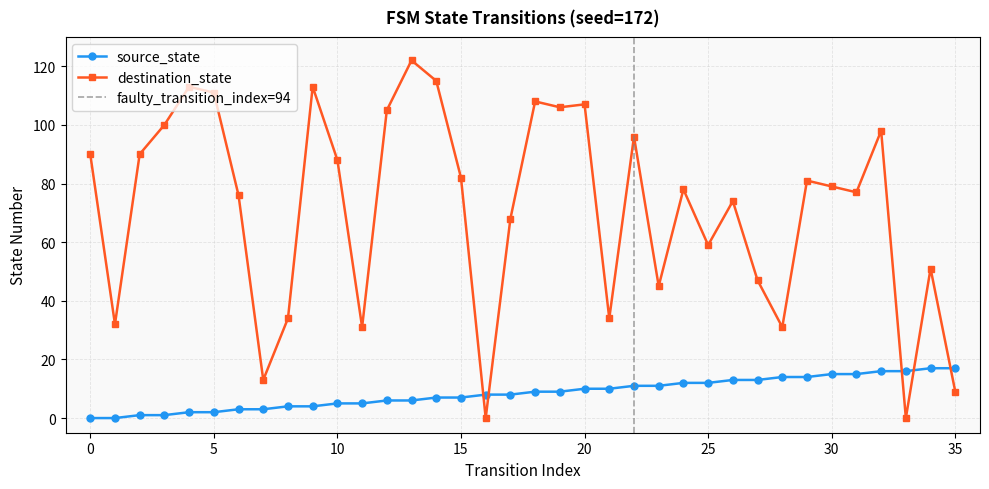

What are all the series names shown in the legend?

source_state, destination_state